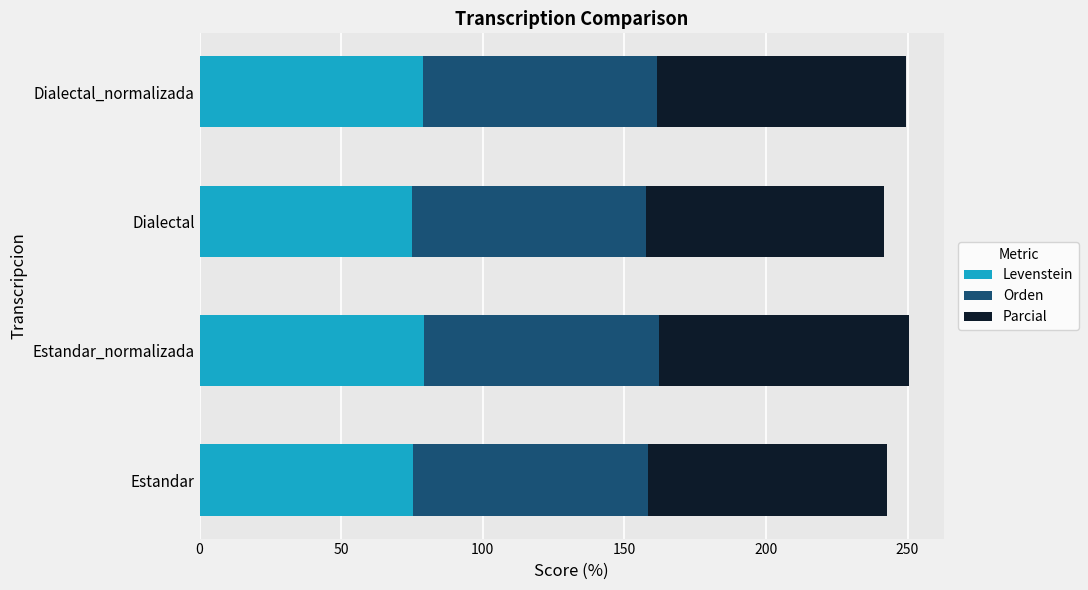

What is the lowest value of the Levenstein series?

74.9